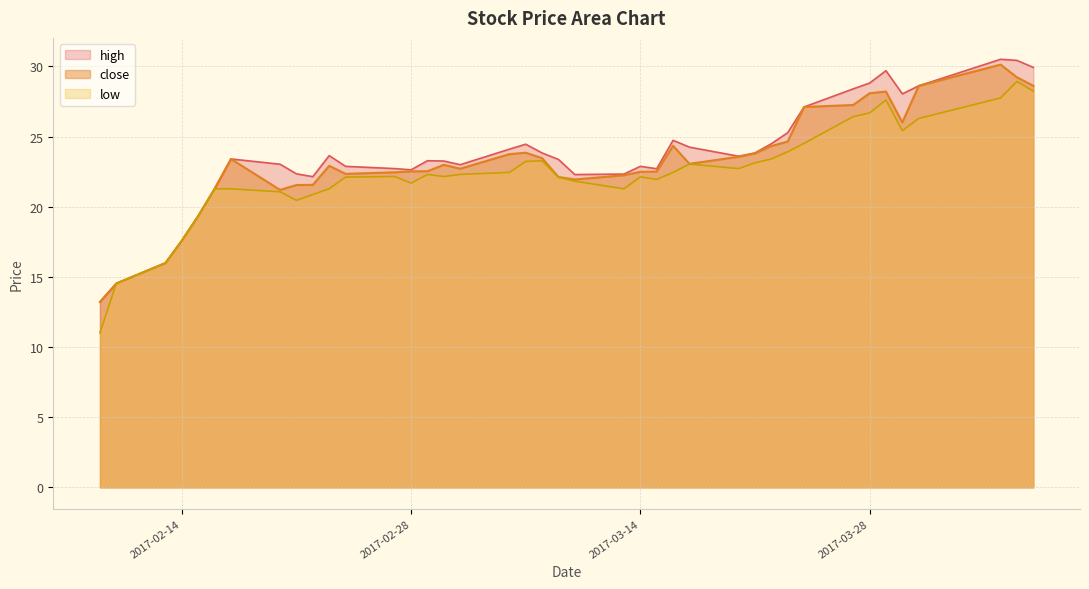

What is the label of the 37th point from the left?

2017-03-31